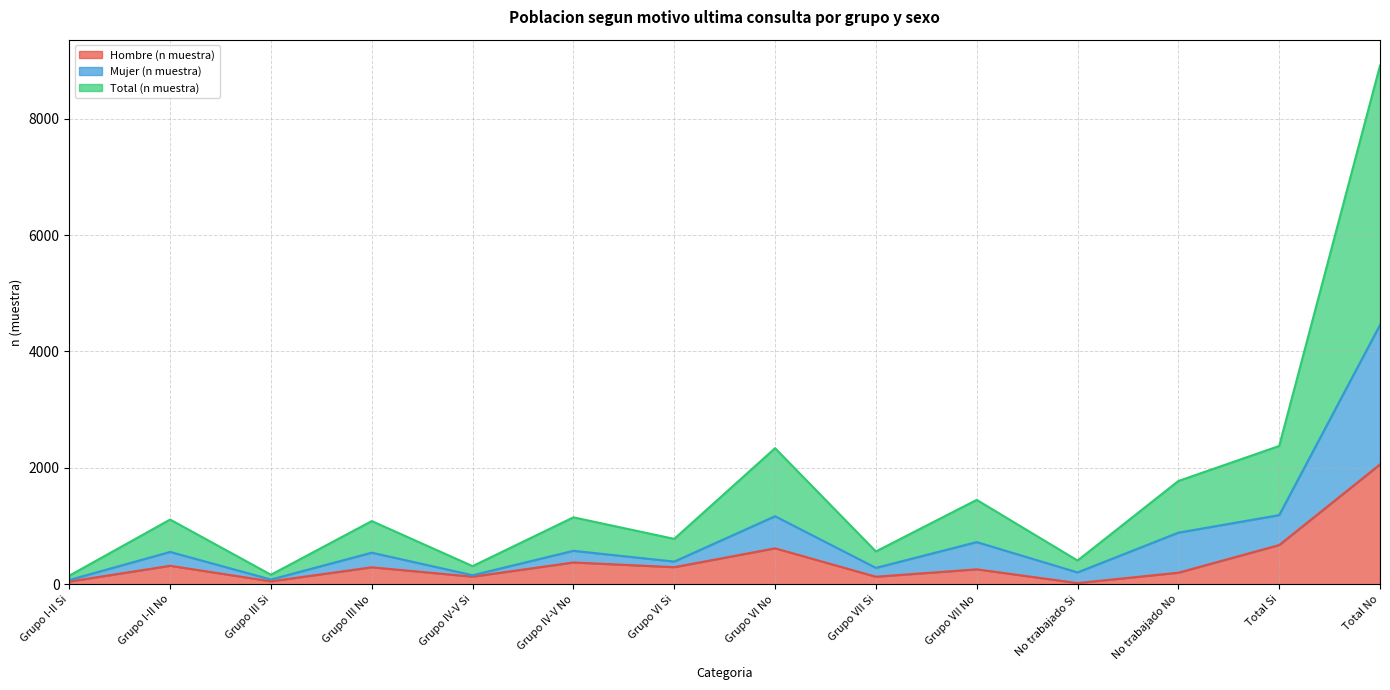

Does the chart have visible grid lines?

Yes